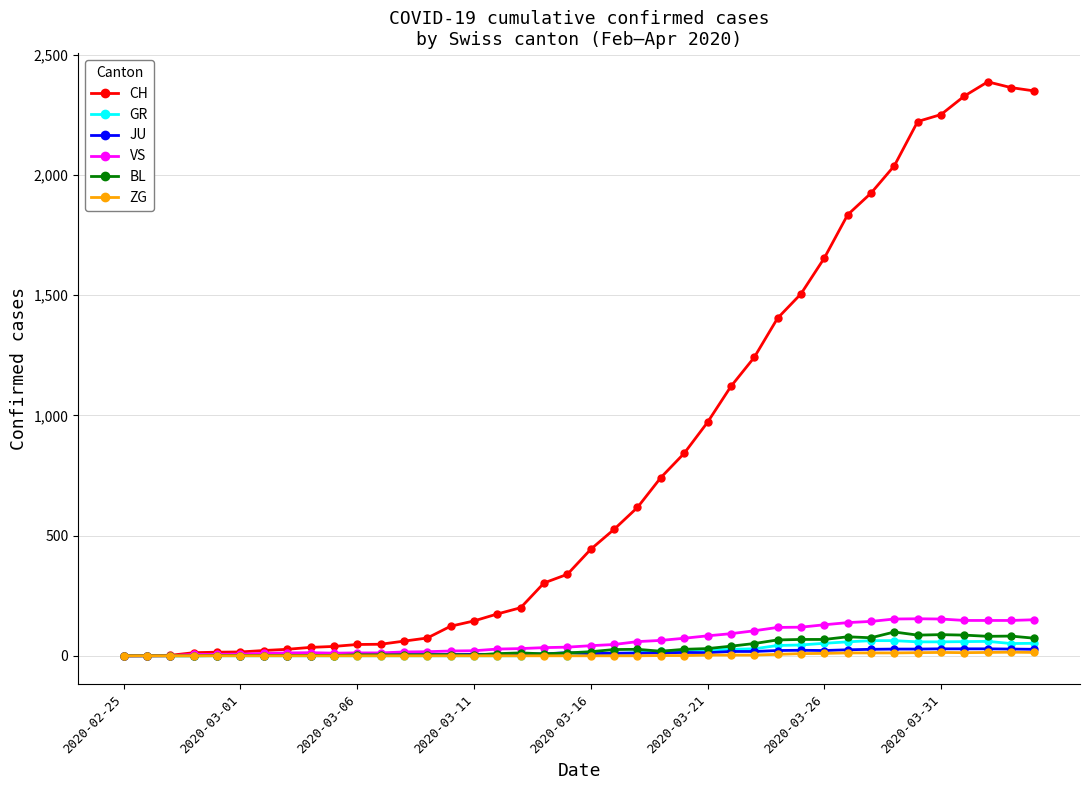

What is the difference between the maximum and minimum values in the BL series?

99